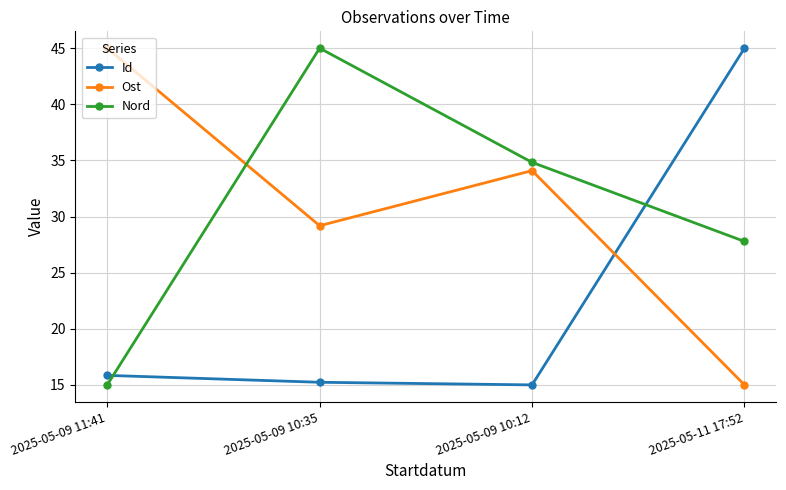

Which category has the highest value in the Ost series?

2025-05-09 11:41